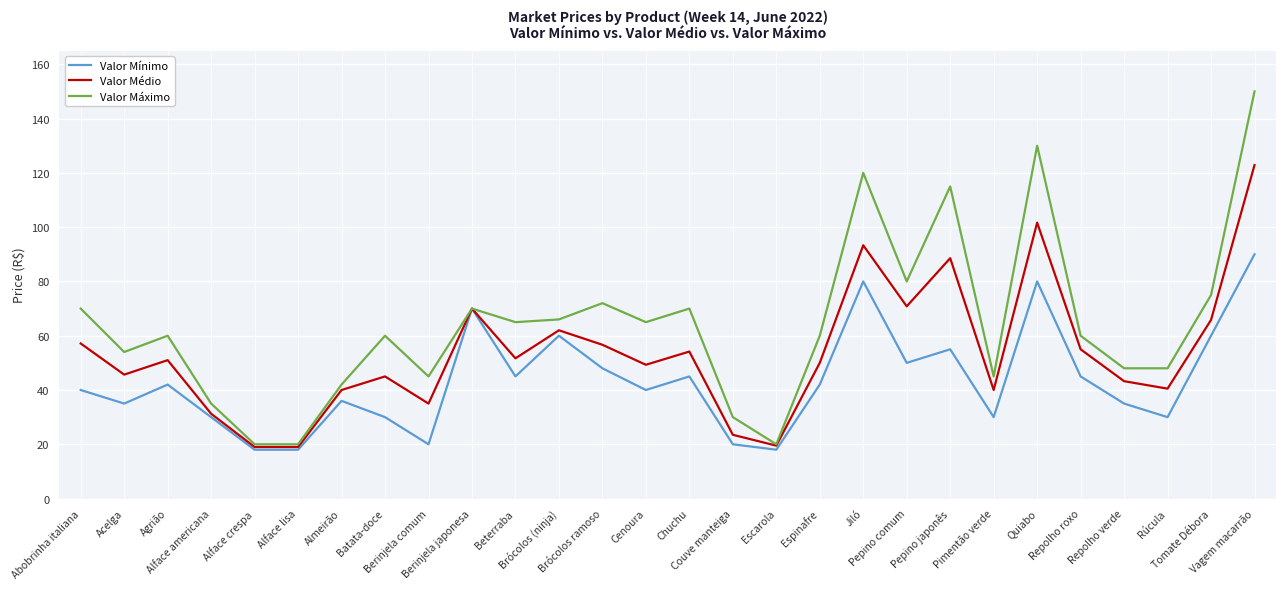

At how many categories does at least one series exceed 145?

1